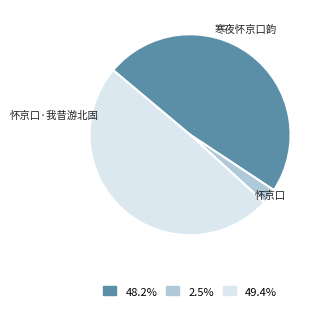

How many slices are in this pie chart?

3